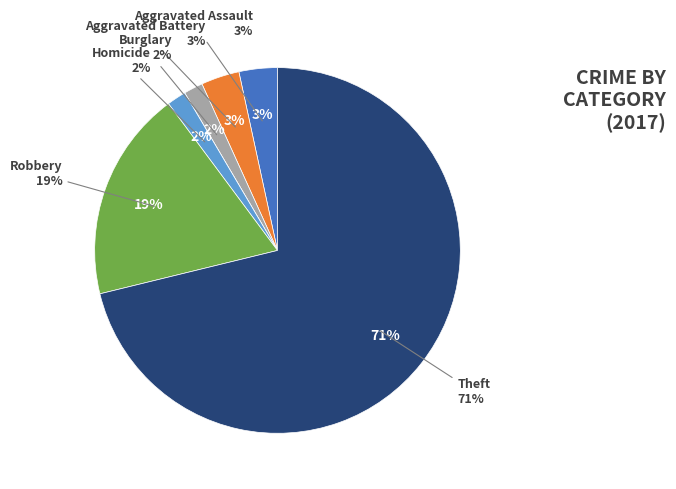

How many segments does this pie chart have?

7